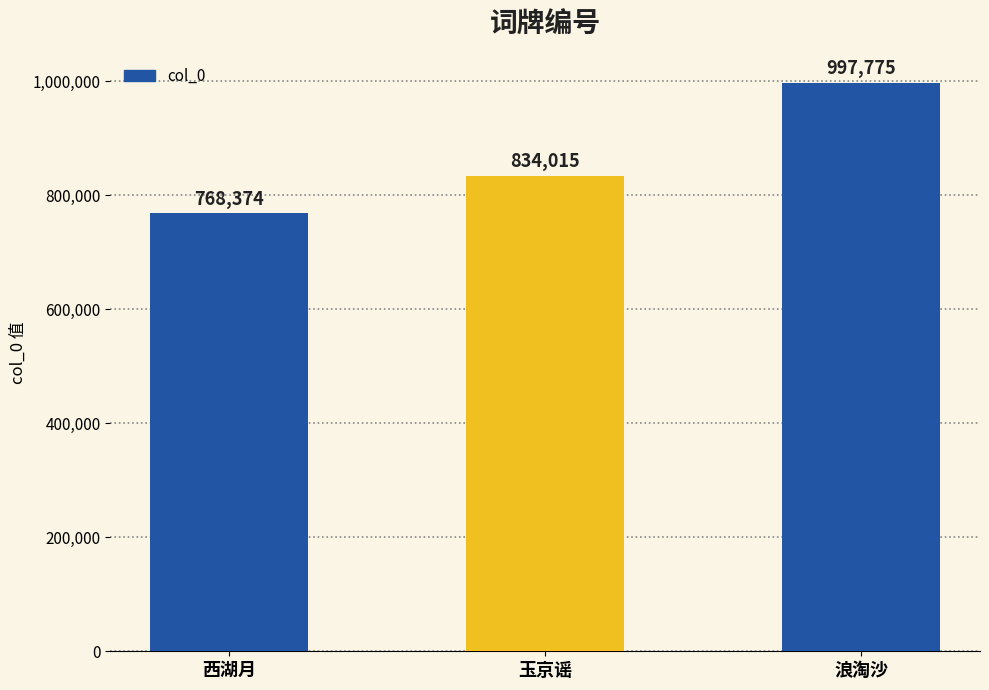

What position from the right is 西湖月?

3